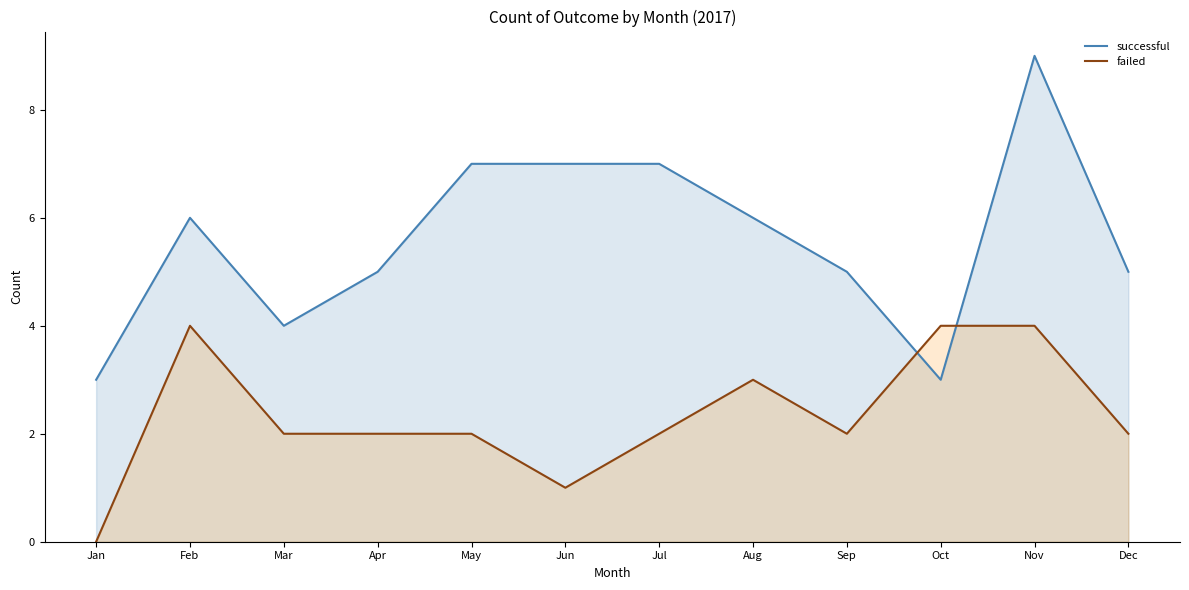

What is the spread (max minus min) of values at Sep?

3